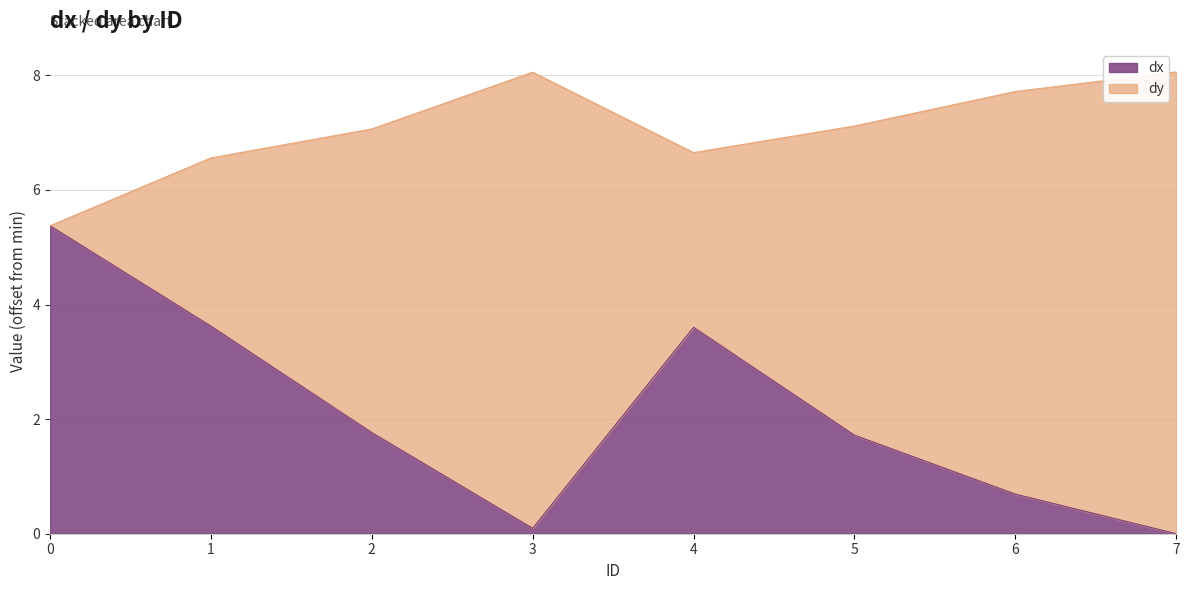

Is it true that dx equals 1.0 at 4?

False